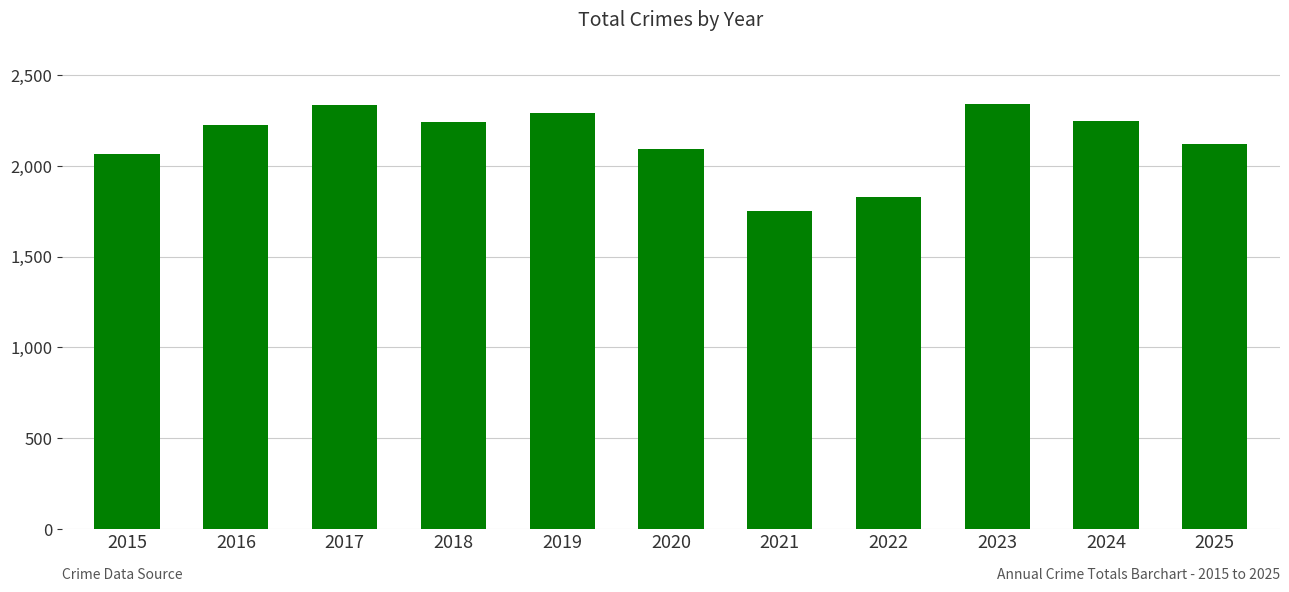

How many distinct data groups are displayed?

1